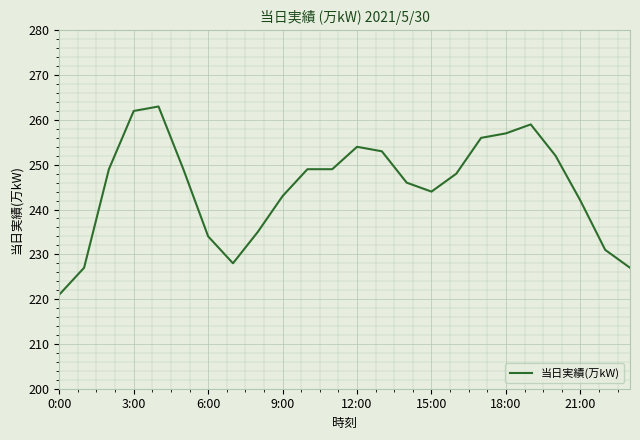

What is the greatest value displayed?

263